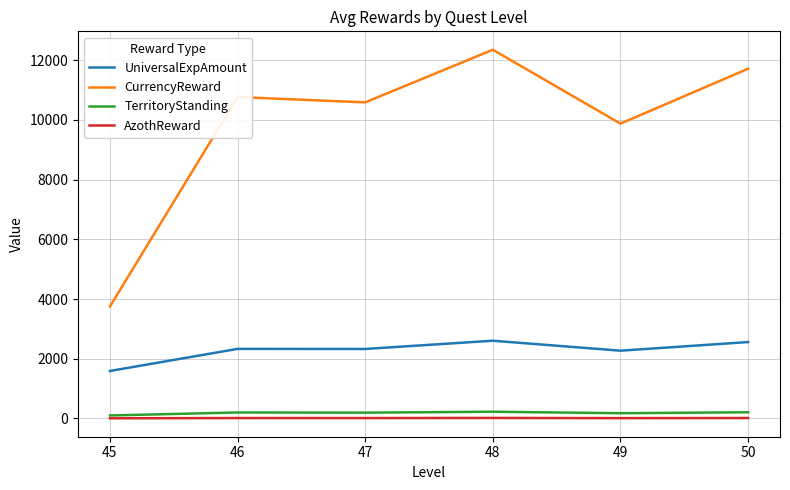

What is the maximum value for AzothReward?

16.7